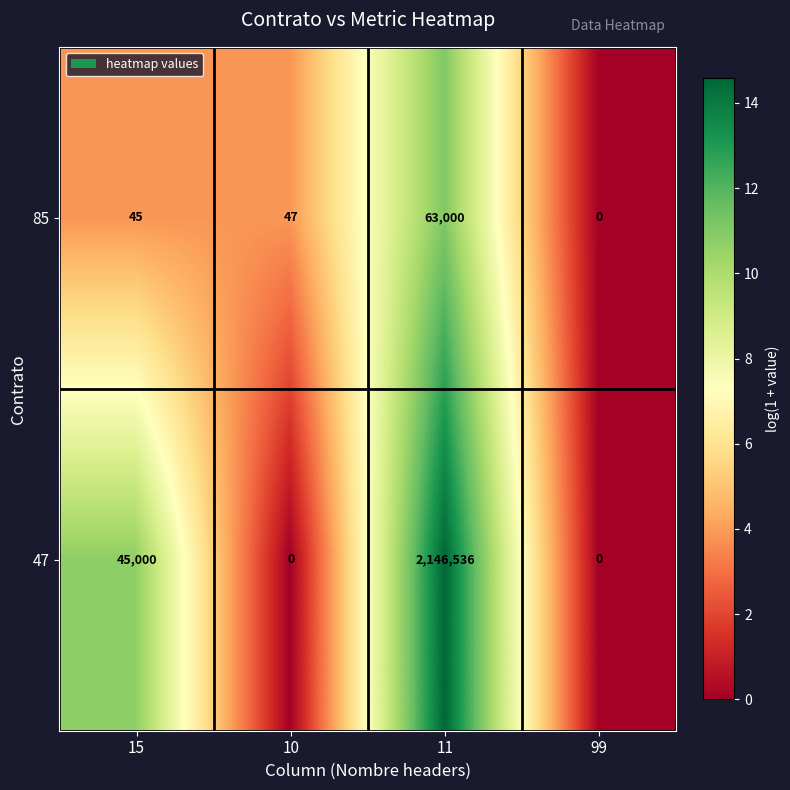

Between 15 and 11, which series saw the biggest shift?

47